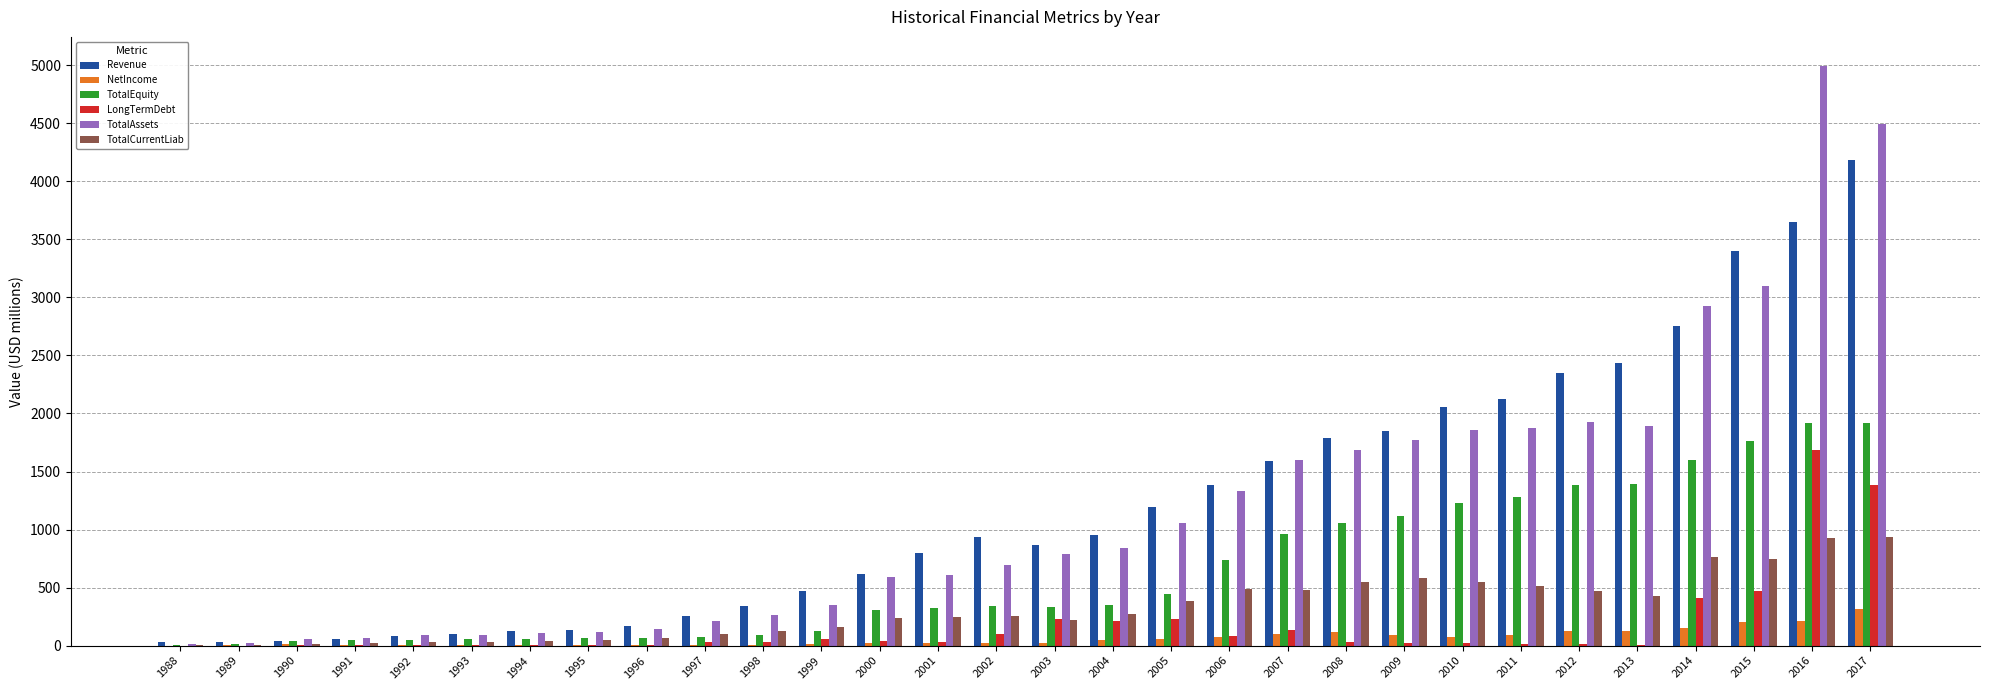

What is the total value across all series at 2014?

8610.0